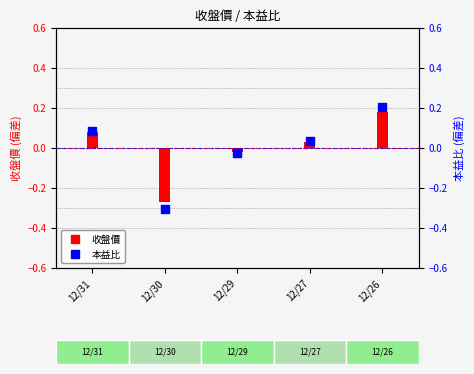

Which series has the largest Y range (max minus min)?

本益比